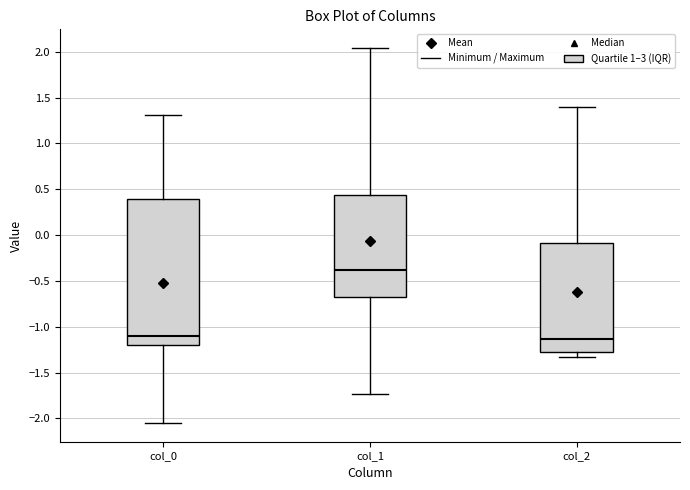

Where does the lower whisker of the box for col_2 end on the y-axis? The values are not printed on the chart, so give them approximately, as read against the axis.

-1.35